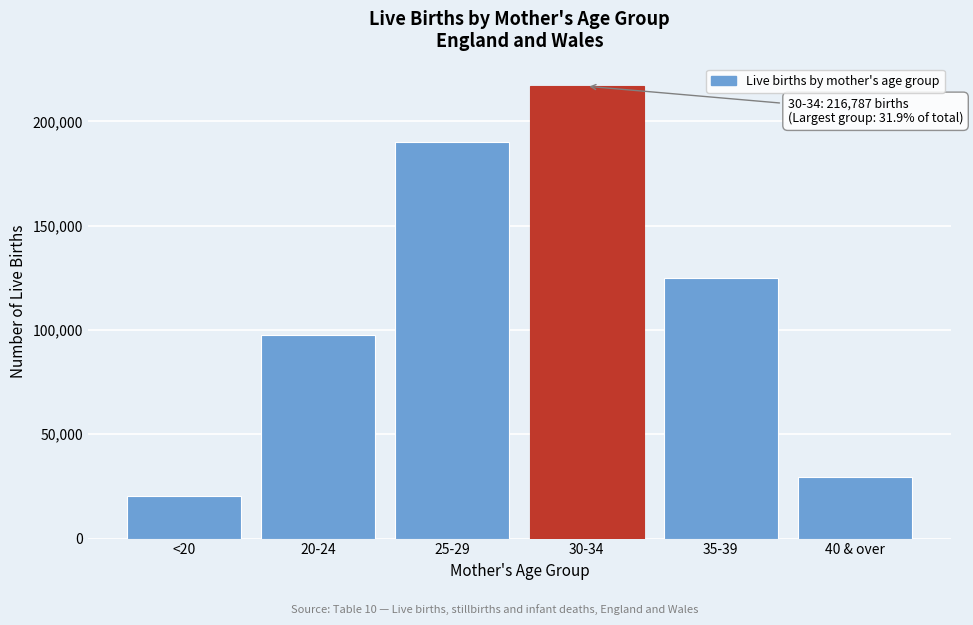

Reading left to right, list all the values displayed in this chart.

<20=20358	20-24=97506	25-29=190028	30-34=216787	35-39=125114	40 & over=29313